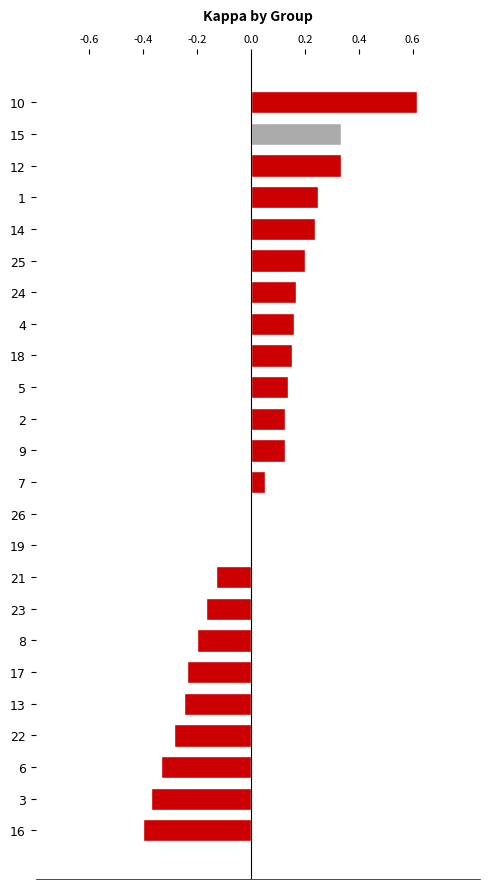

The value at 21 is -0.6. True or false?

False